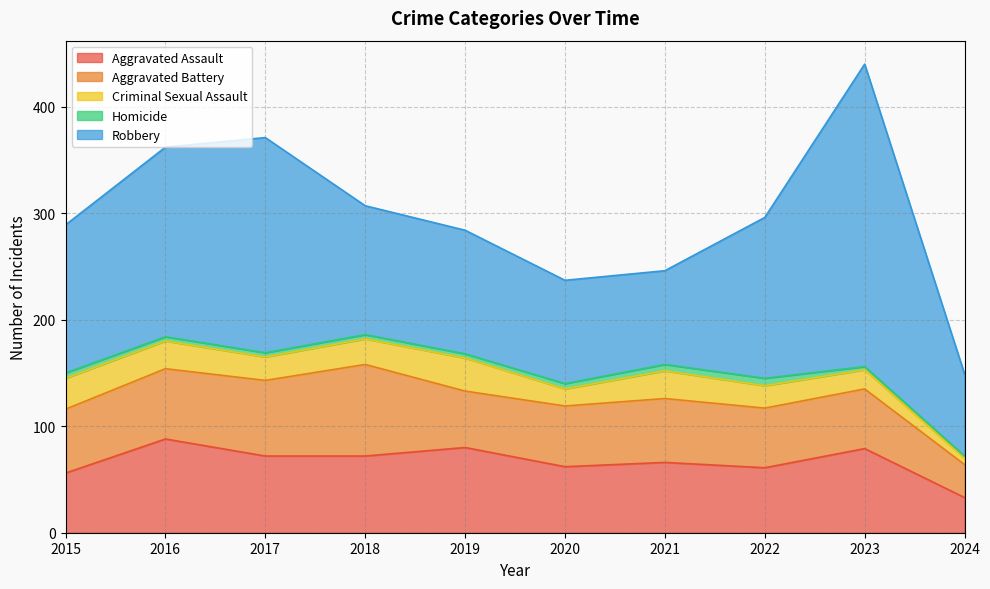

List the labels in order of Homicide value, largest first.

2022, 2021, 2015, 2020, 2016, 2017, 2018, 2019, 2023, 2024